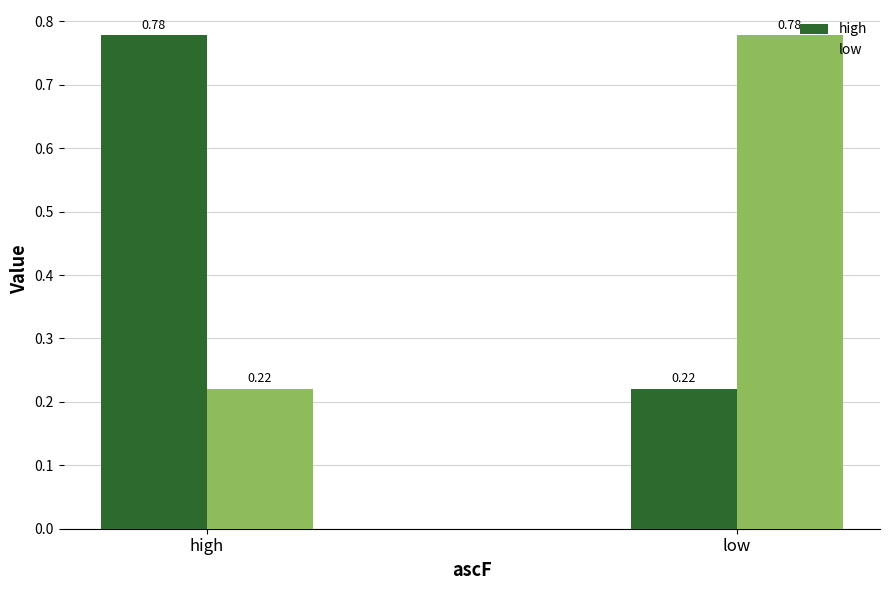

At how many categories does at least one series exceed 0?

2